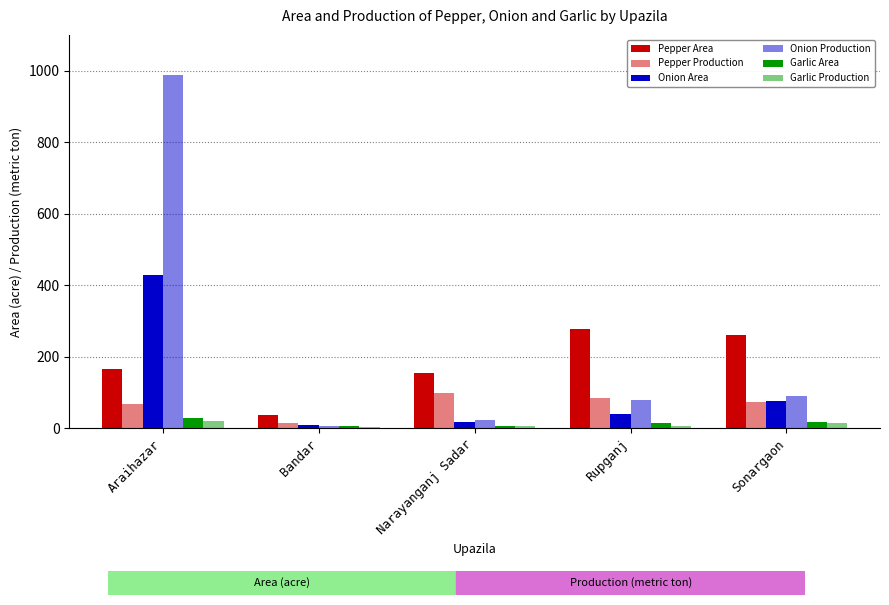

Is it true that Pepper Production equals 5 at Bandar?

False